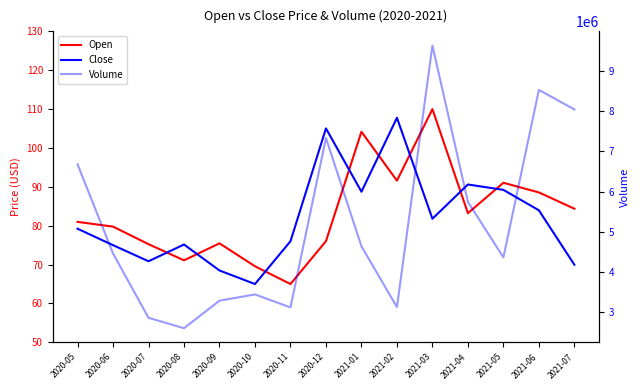

How many values in the Close series are below 79?

7